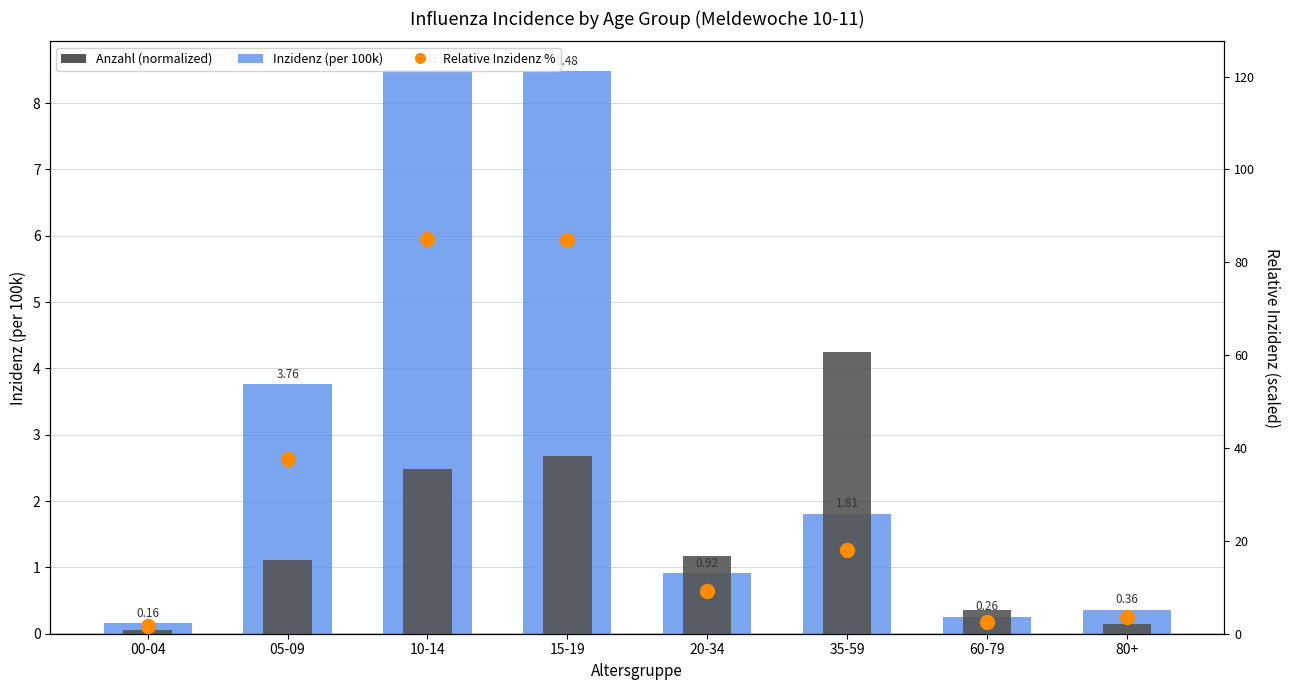

Which series contains the lowest Y value?

Anzahl (normalized)